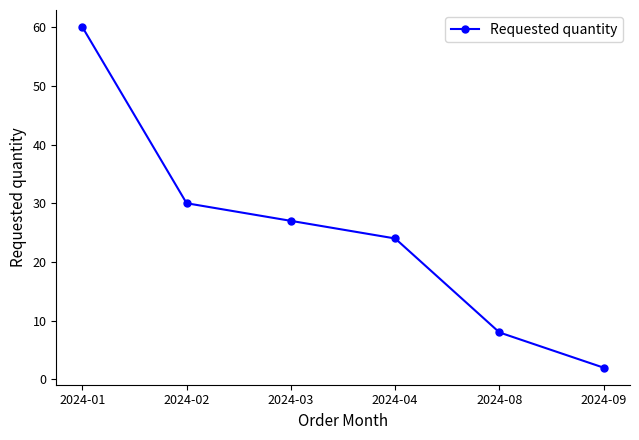

Reading left to right, what are all the values shown in this chart?

2024-01=60	2024-02=30	2024-03=27	2024-04=24	2024-08=8	2024-09=2